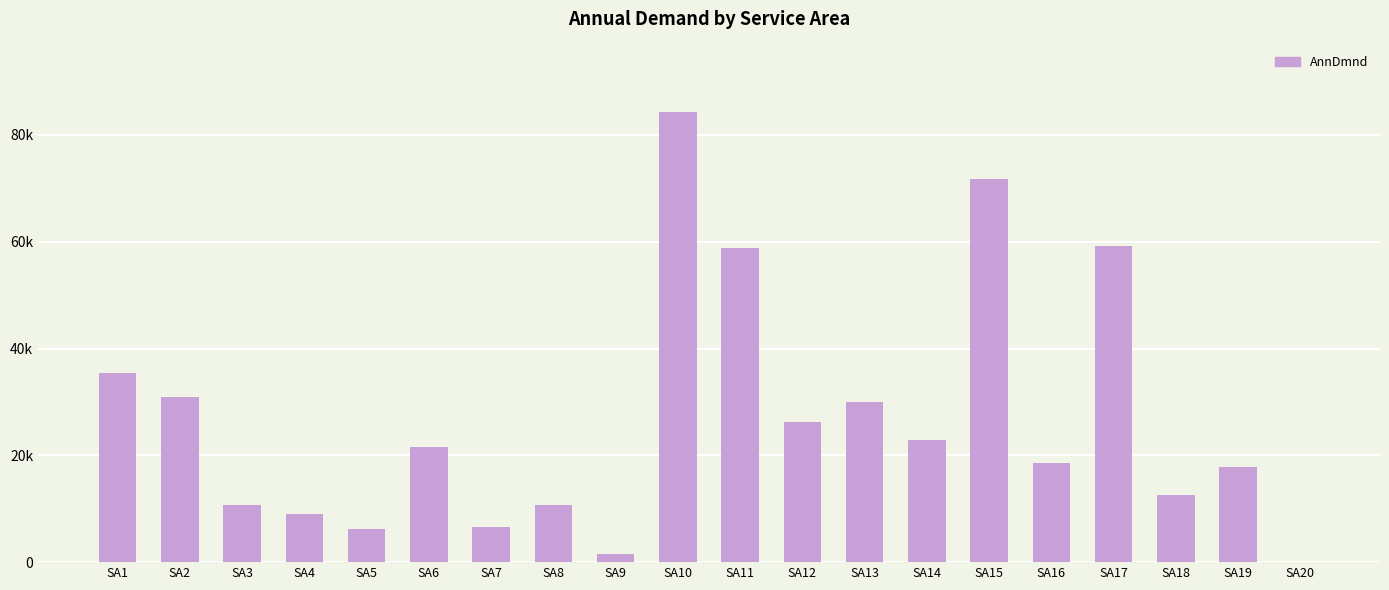

What is the maximum value shown in the chart?

84311.4